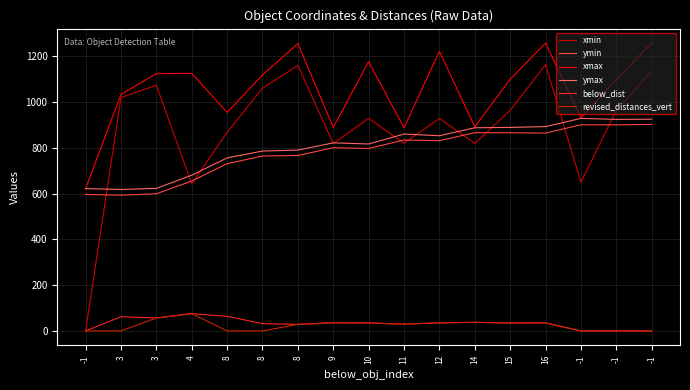

How many lines are shown in the chart?

6